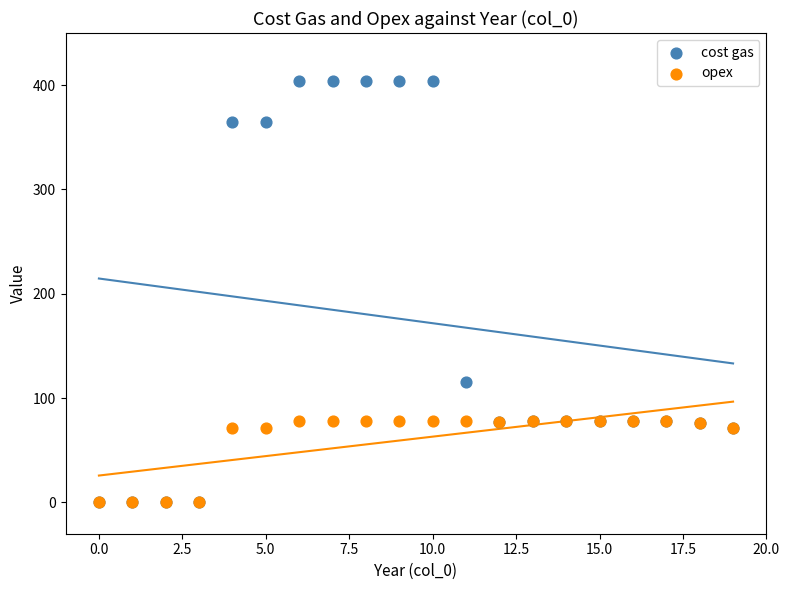

In the cost gas series, what Y value is closest to 202?

115